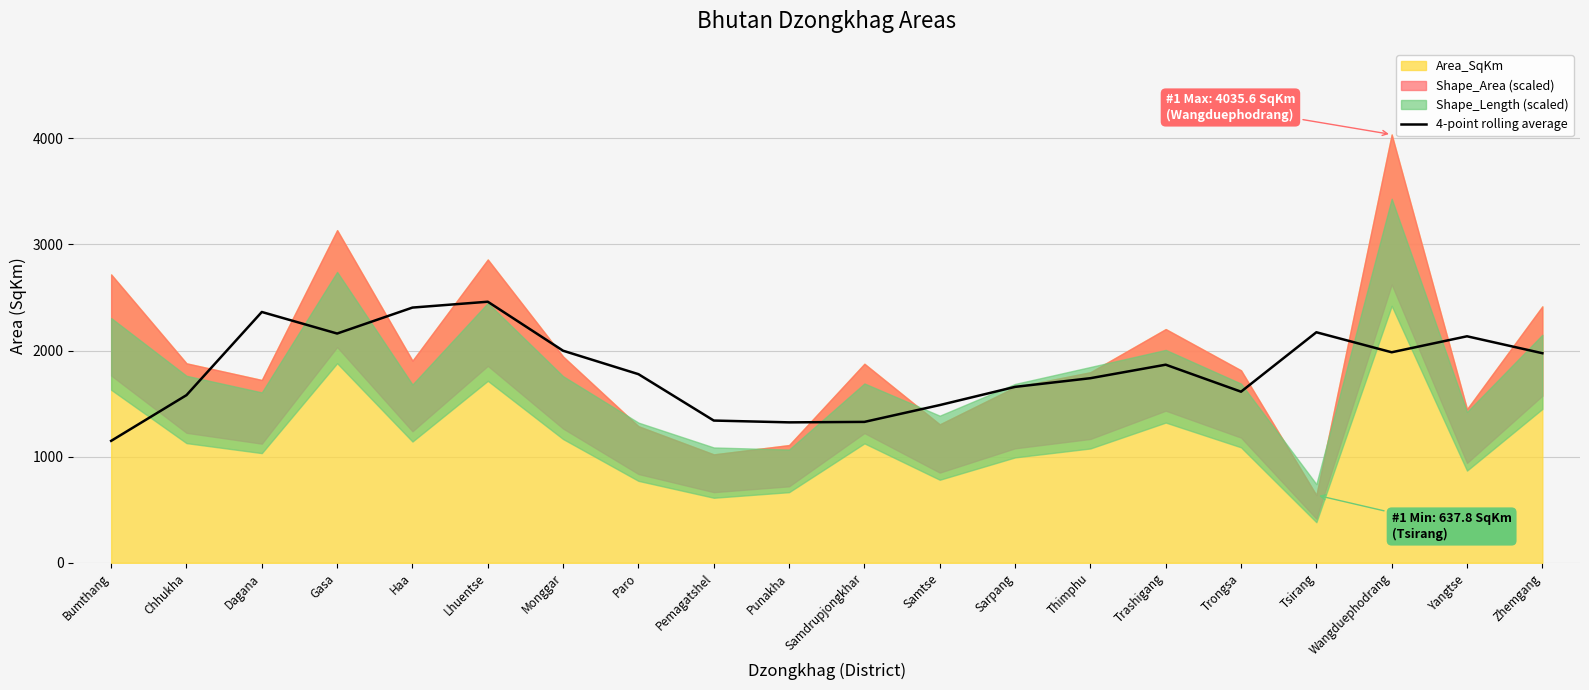

What is the lowest value of the 4-point rolling average series?

1149.2